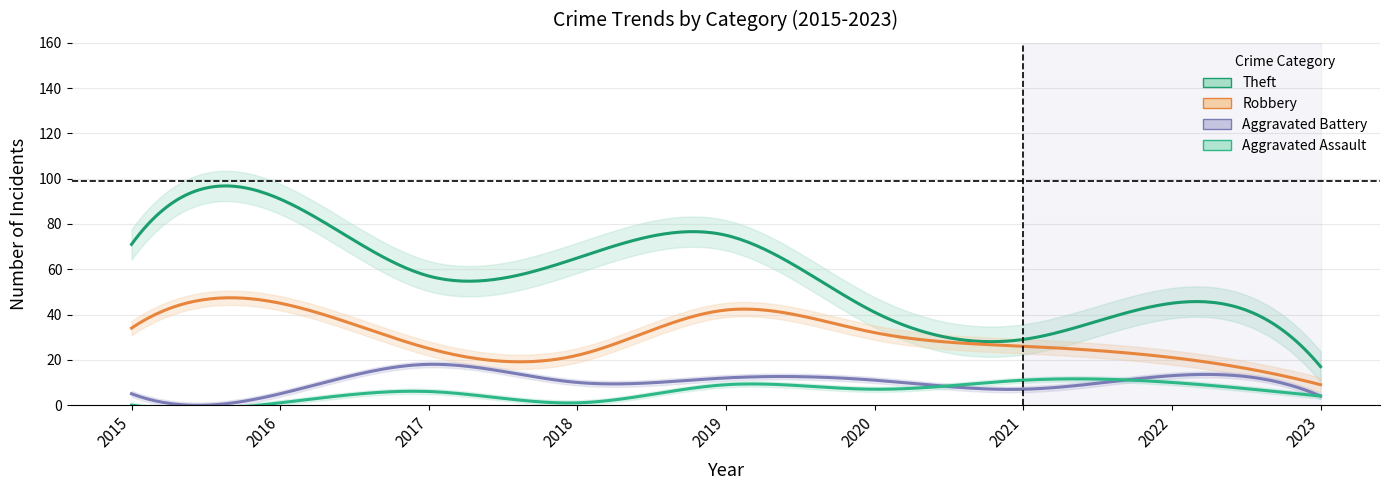

What is the difference between the maximum and minimum values in the Aggravated Battery series?

14